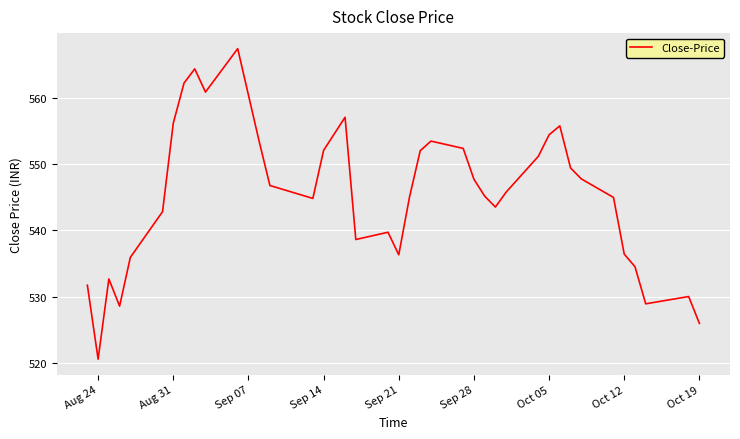

What is the maximum value shown in the chart?

567.4